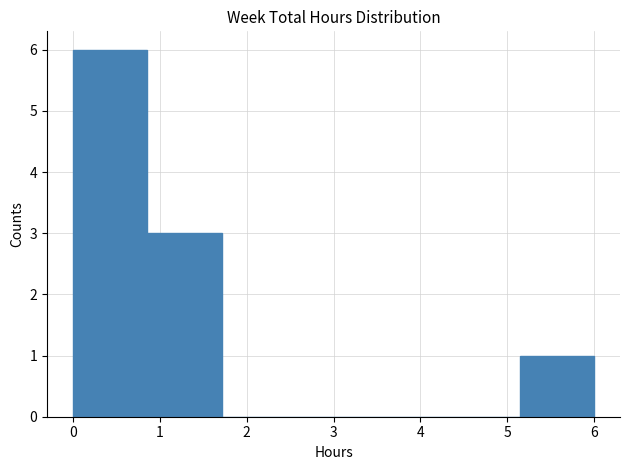

Over which range of the x-axis is the bar tallest?

0.0 to 0.9